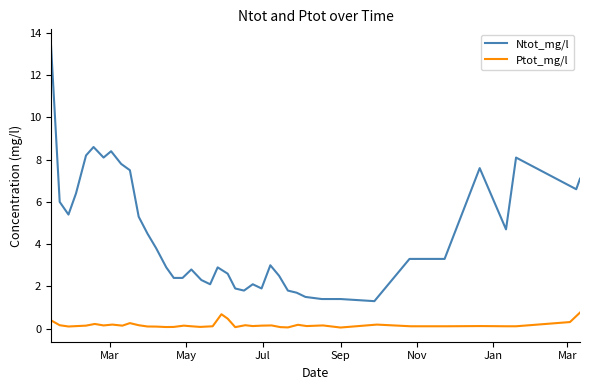

How many interior local peaks does the Ntot_mg/l series have?

8